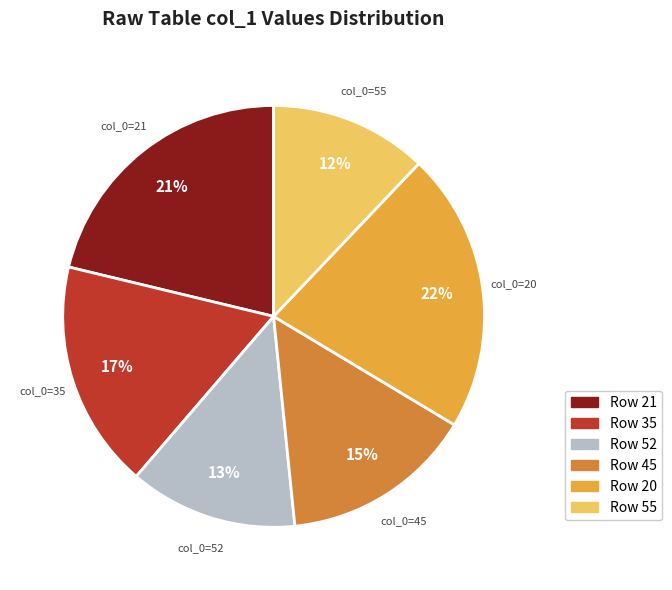

What percentage is the Row 45 slice, to the nearest percent?

15%